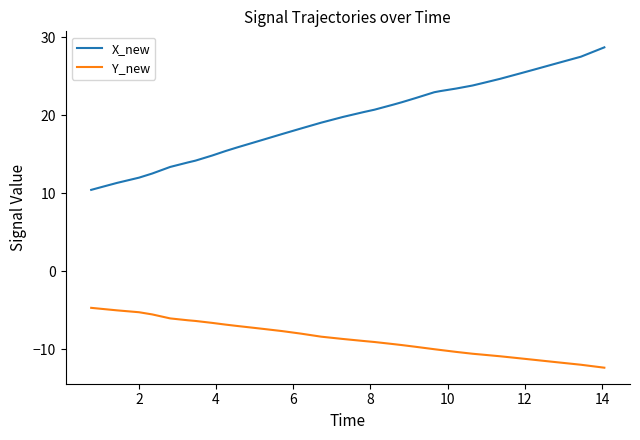

What is the difference between the maximum and minimum values in the Y_new series?

7.7